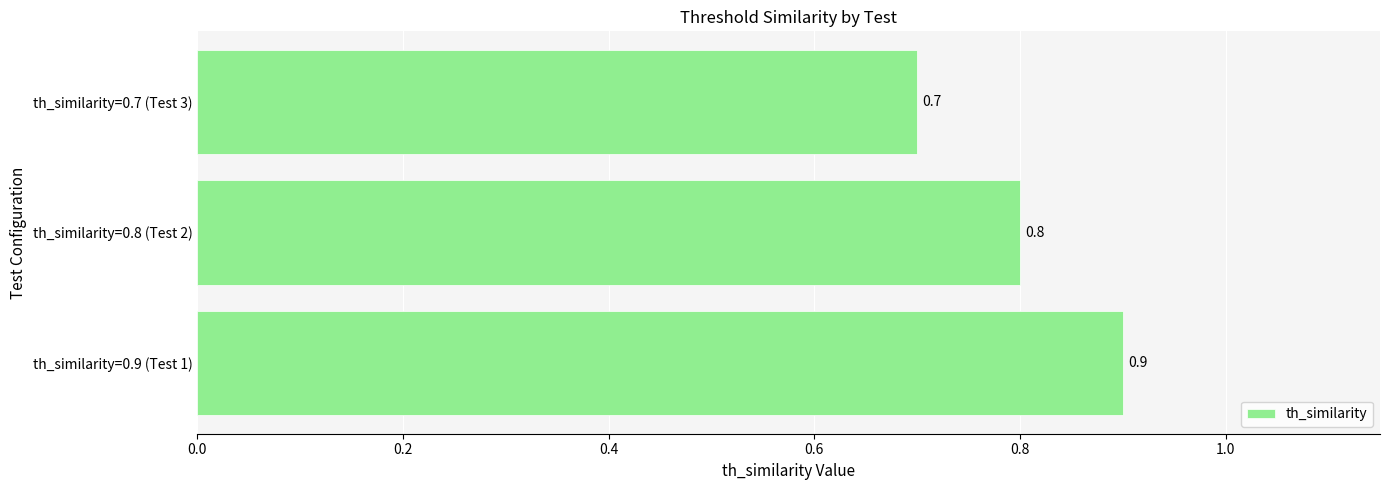

How many values are between 0 and 1?

3